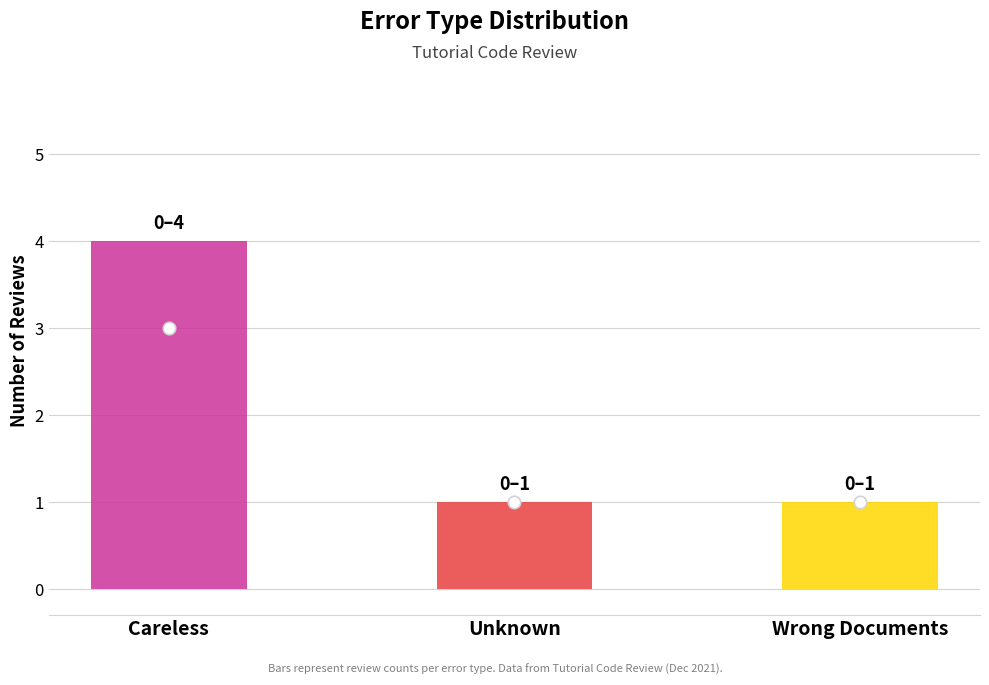

Between Wrong Documents and Careless, which is larger?

Careless